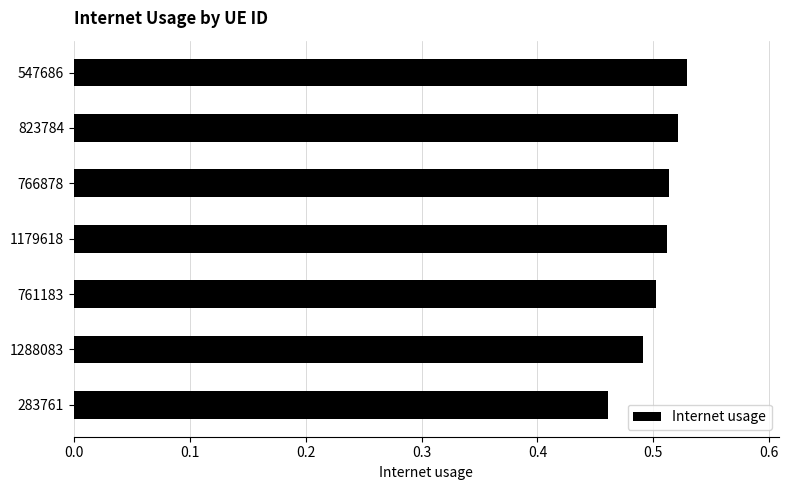

What is the sum of the values at 547686 and 1288083?

1.0